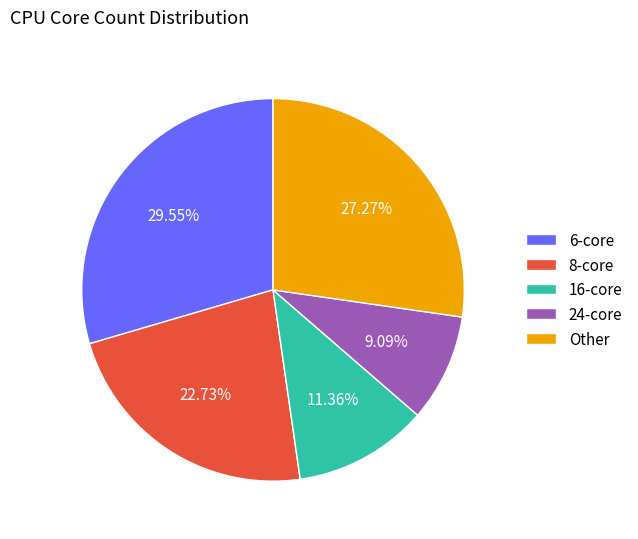

Does Other represent more than half of the total?

No